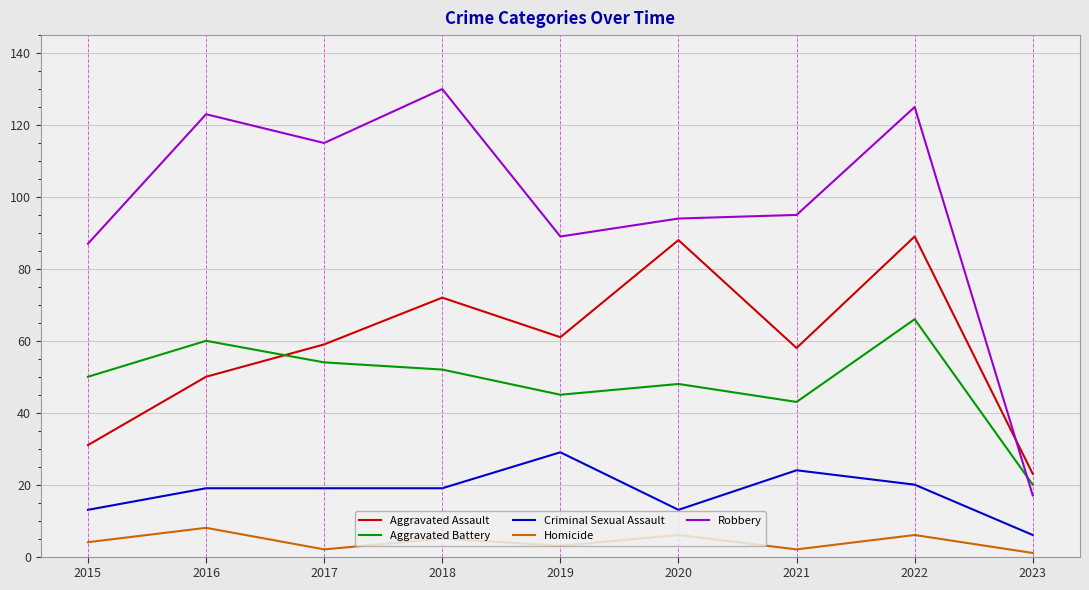

True or false: Homicide and Robbery intersect in this chart.

False